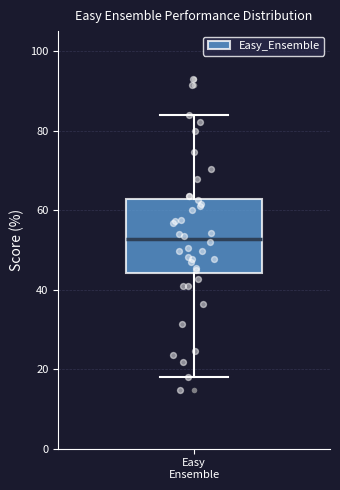

Transcribe this box plot: give where the median line is, the range the box spans, and where the two whiskers end, as read against the y-axis. The values are not printed on the chart, so give them approximately, as read against the axis.

median 52, box 44 to 62, whiskers 18 to 84